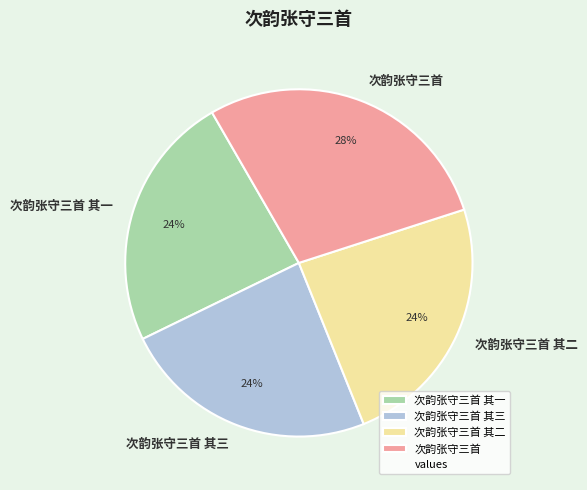

True or false: 次韵张守三首 其二 accounts for 24% of the total.

True